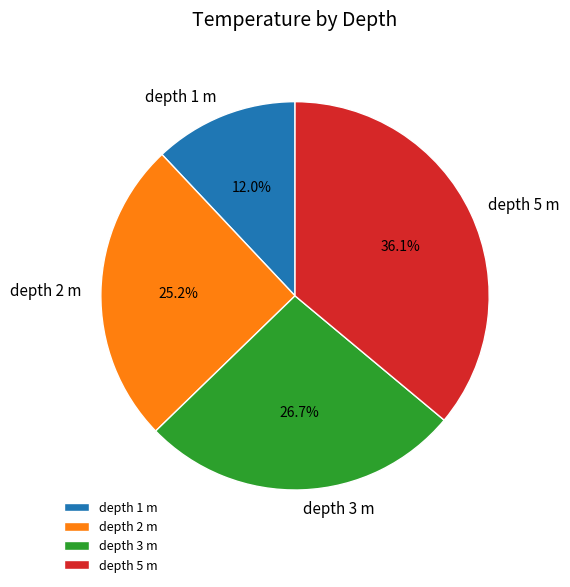

Rank the categories by value from highest to lowest.

depth 5 m, depth 3 m, depth 2 m, depth 1 m